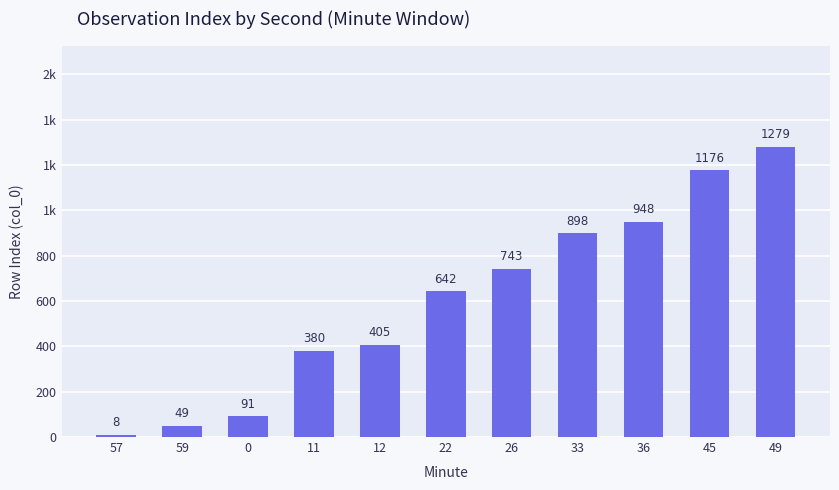

True or false: the data shows 898 at 33.

True